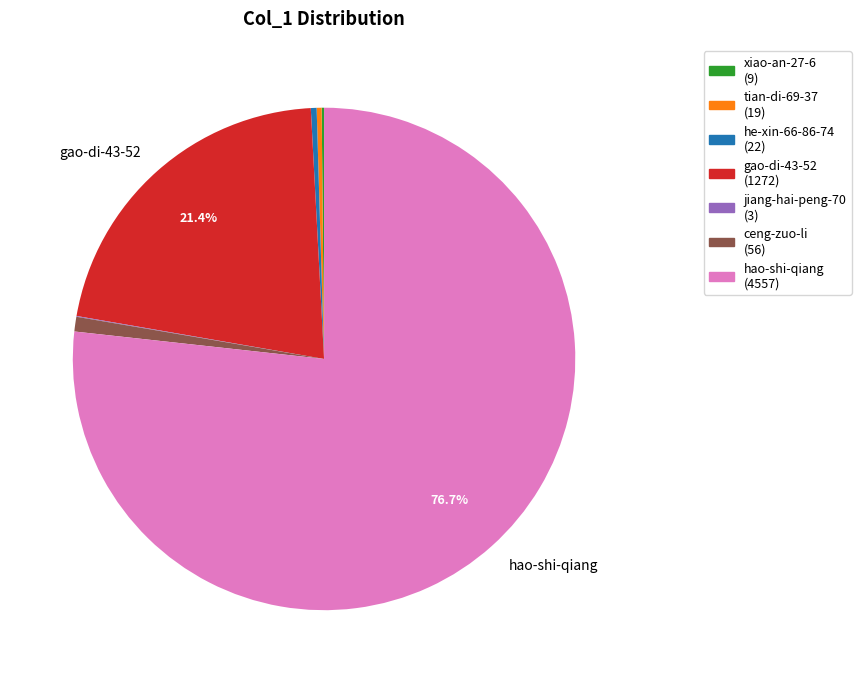

Is there any slice that represents more than half of the pie?

Yes